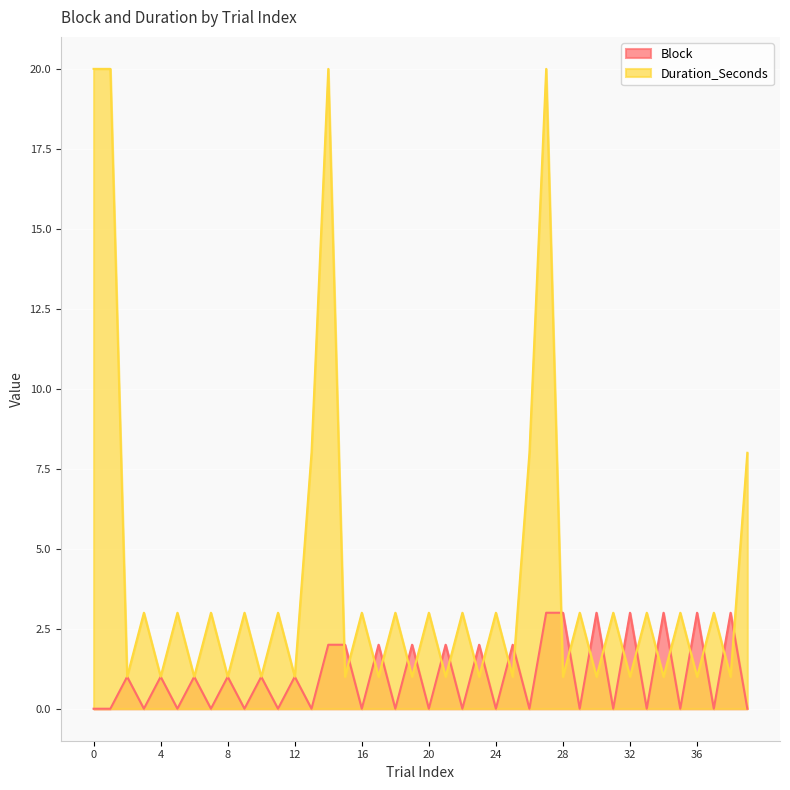

How many distinct data groups are displayed?

2